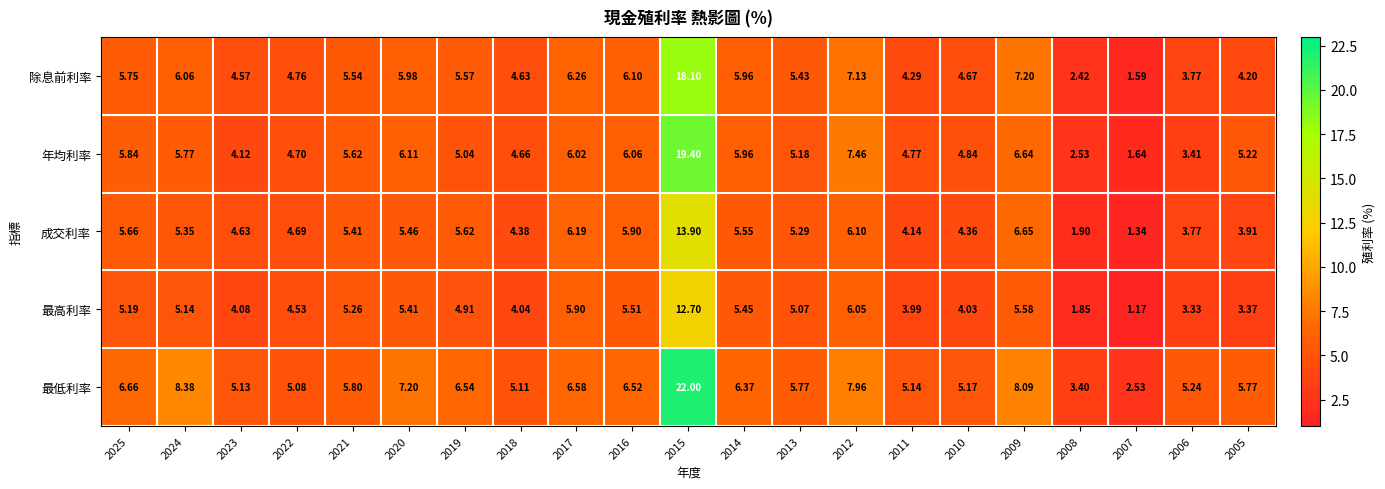

Rank the series at 2008 from lowest to highest value.

最高利率, 成交利率, 除息前利率, 年均利率, 最低利率